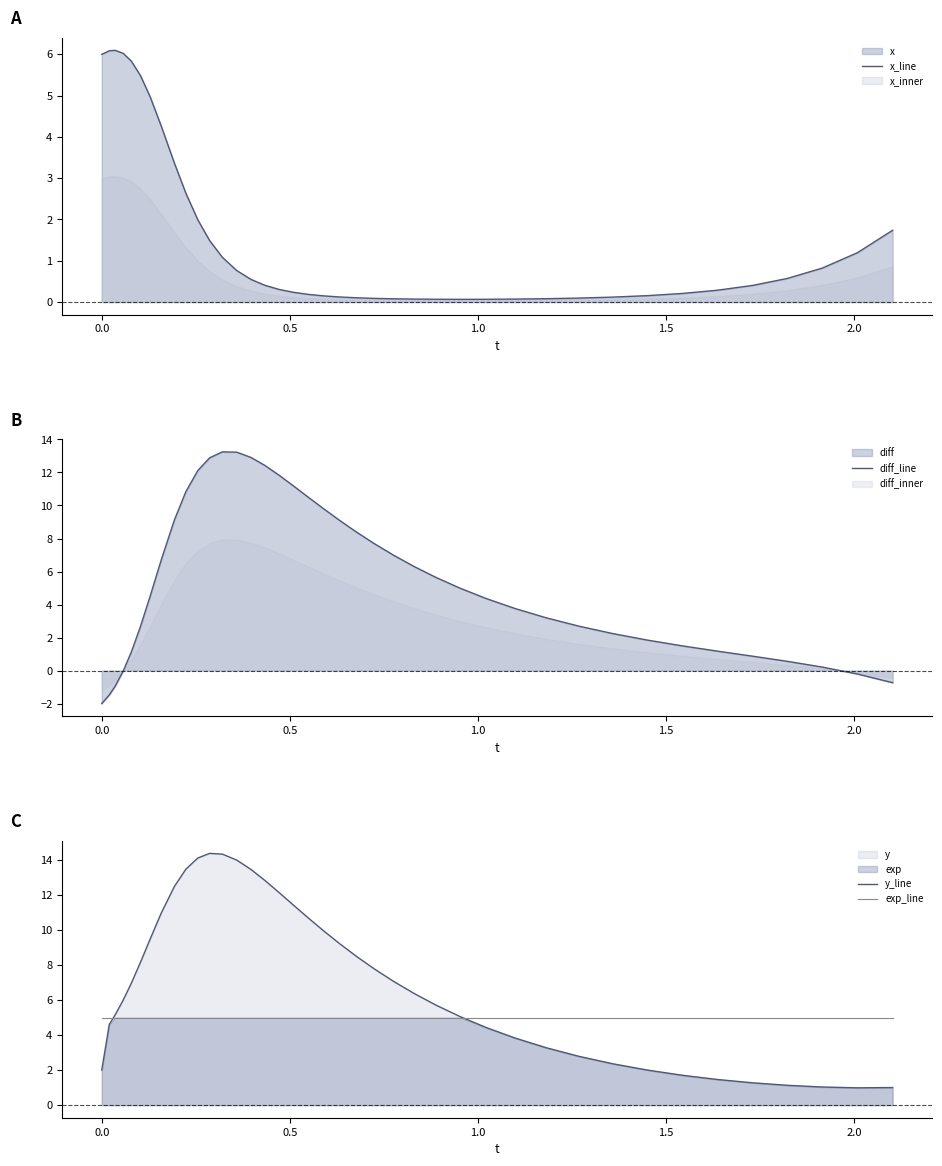

What is the maximum value for exp_line?

5.0